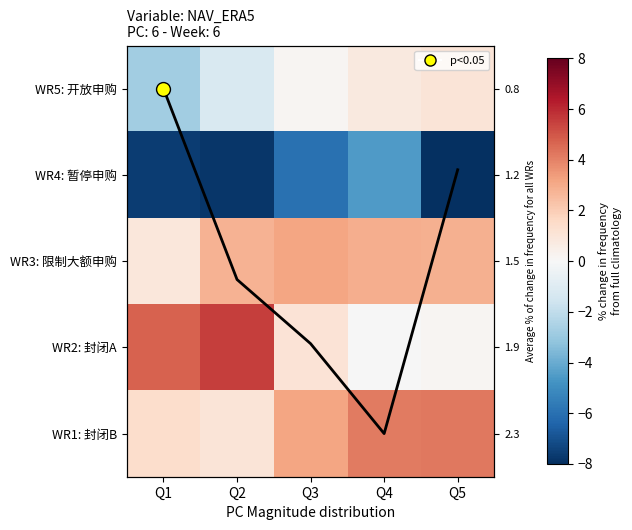

Where is mean line nearest to the value 2?

Q2